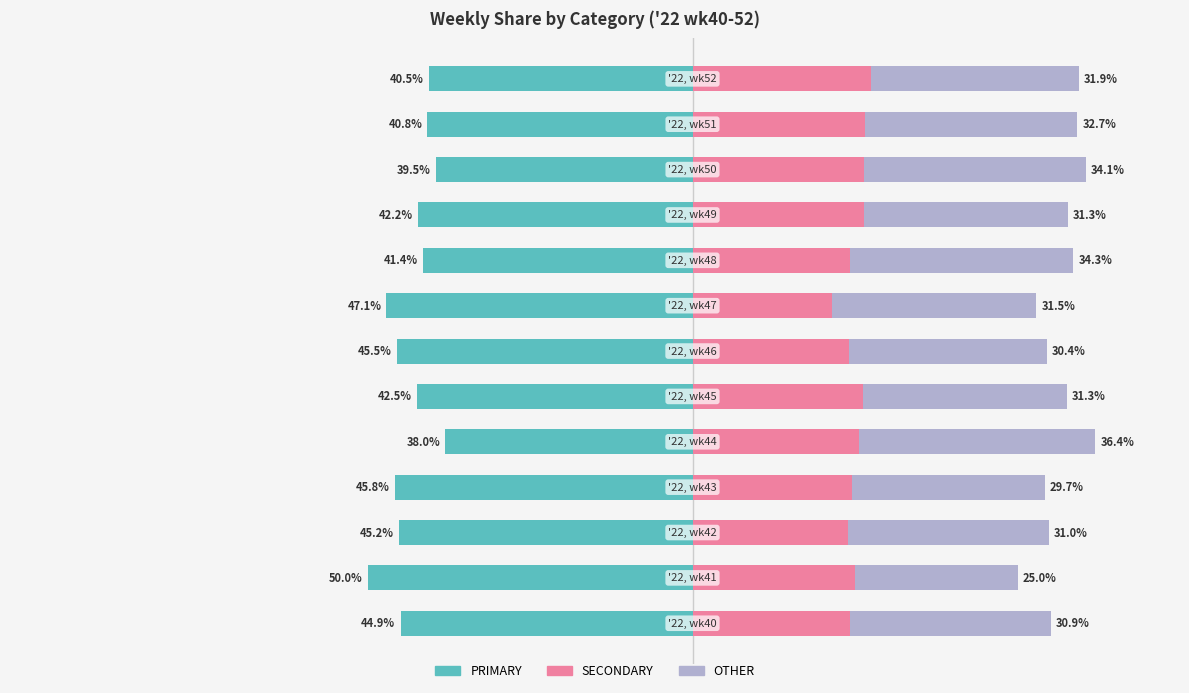

What is the smallest value displayed?

-50.0